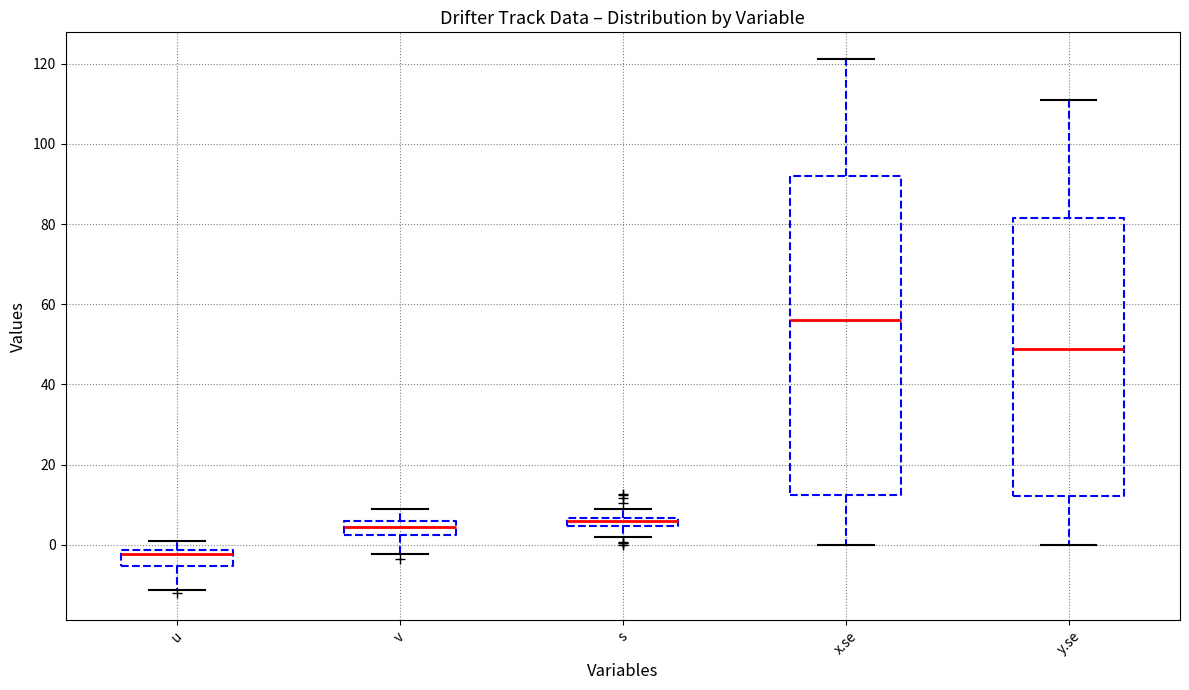

Where is the lower edge of the box for u on the y-axis? The values are not printed on the chart, so give them approximately, as read against the axis.

-6